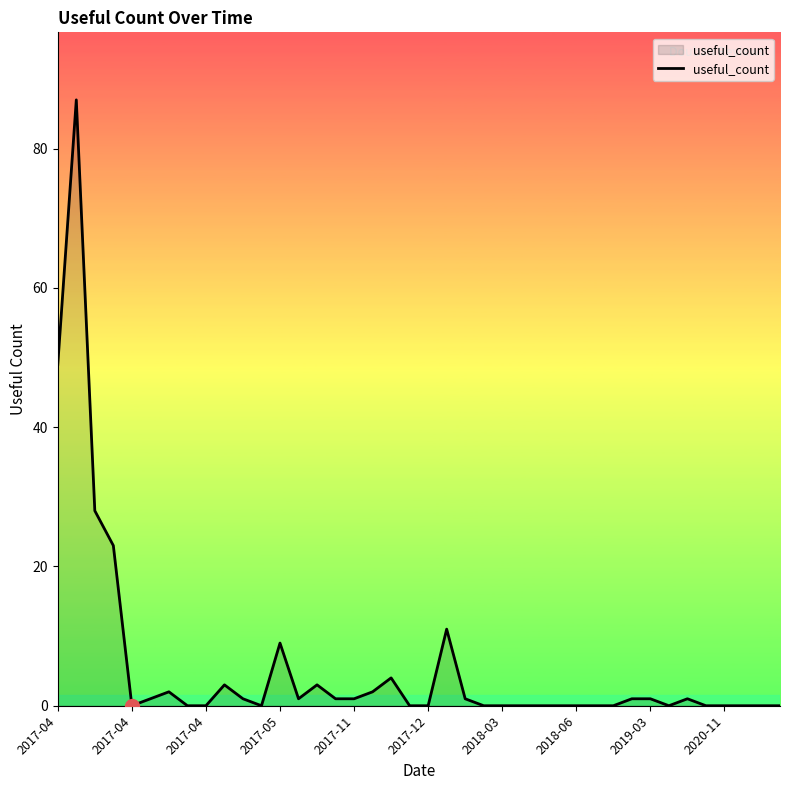

What is the difference between the maximum and minimum values?

87